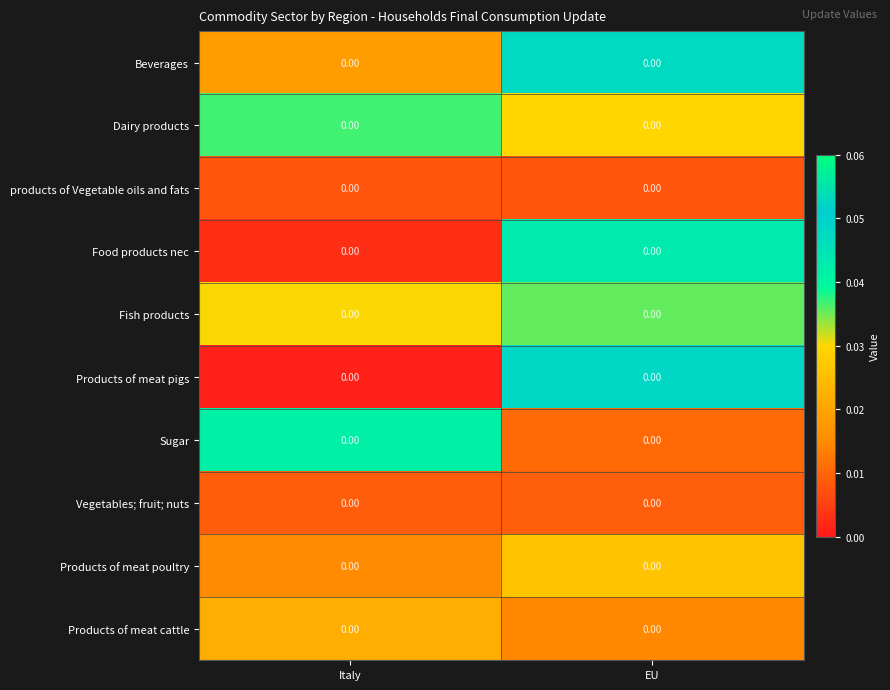

Which series has the largest range (max minus min)?

Products of meat pigs